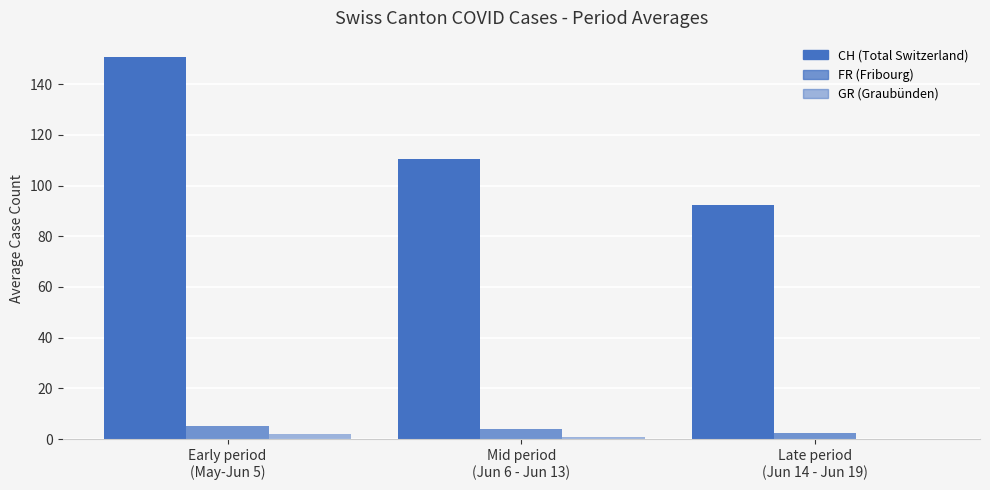

What is the approximate value of FR (Fribourg) at Mid period
(Jun 6 - Jun 13)?

4.1